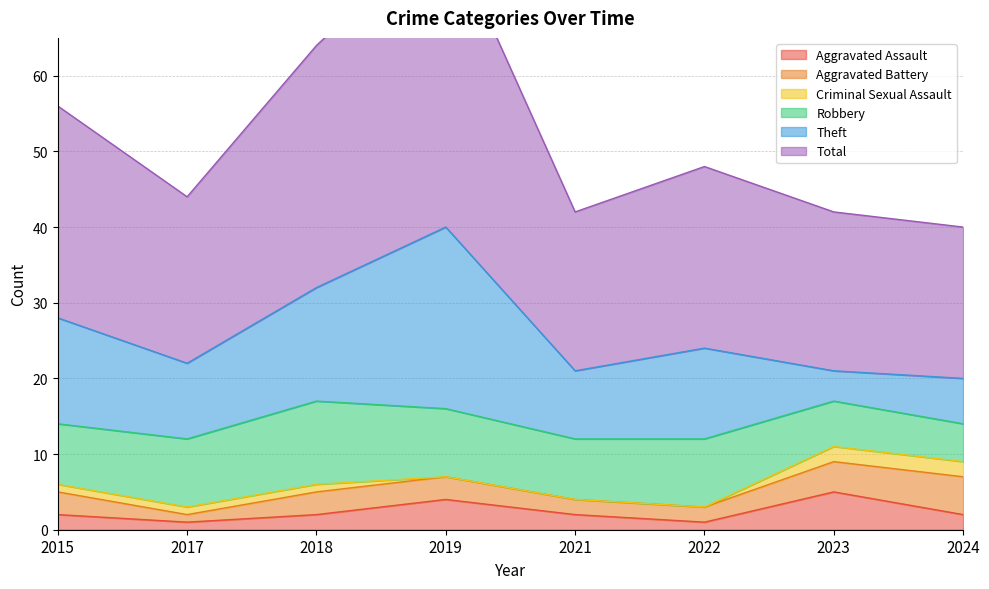

Reading left to right, transcribe all the data shown in this chart.

Aggravated Assault: 2015=2	2017=1	2018=2	2019=4	2021=2	2022=1	2023=5	2024=2
Aggravated Battery: 2015=3	2017=1	2018=3	2019=3	2021=2	2022=2	2023=4	2024=5
Criminal Sexual Assault: 2015=1	2017=1	2018=1	2019=0	2021=0	2022=0	2023=2	2024=2
Robbery: 2015=8	2017=9	2018=11	2019=9	2021=8	2022=9	2023=6	2024=5
Theft: 2015=14	2017=10	2018=15	2019=24	2021=9	2022=12	2023=4	2024=6
Total: 2015=28	2017=22	2018=32	2019=40	2021=21	2022=24	2023=21	2024=20